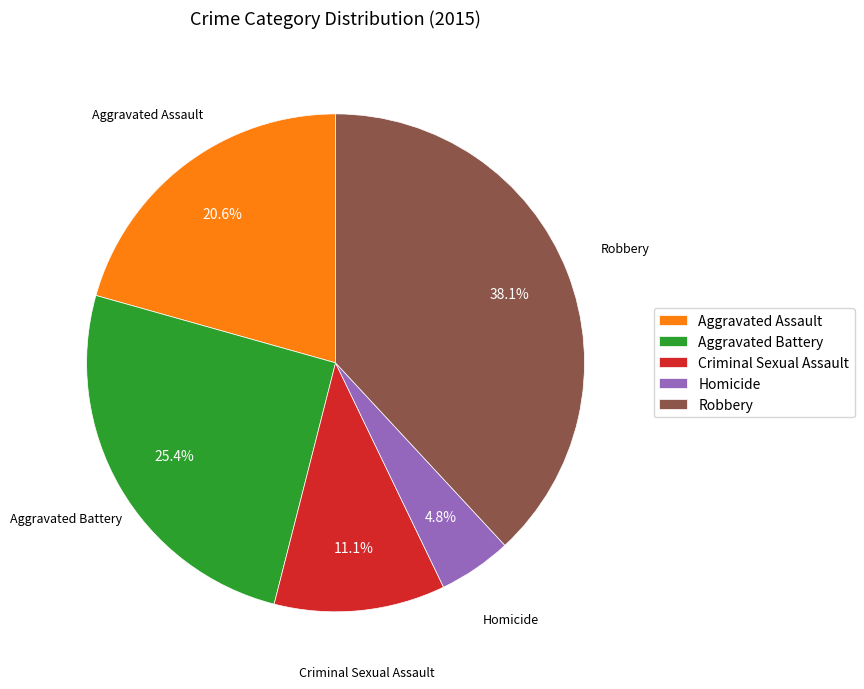

Which has a higher value, Homicide or Robbery?

Robbery